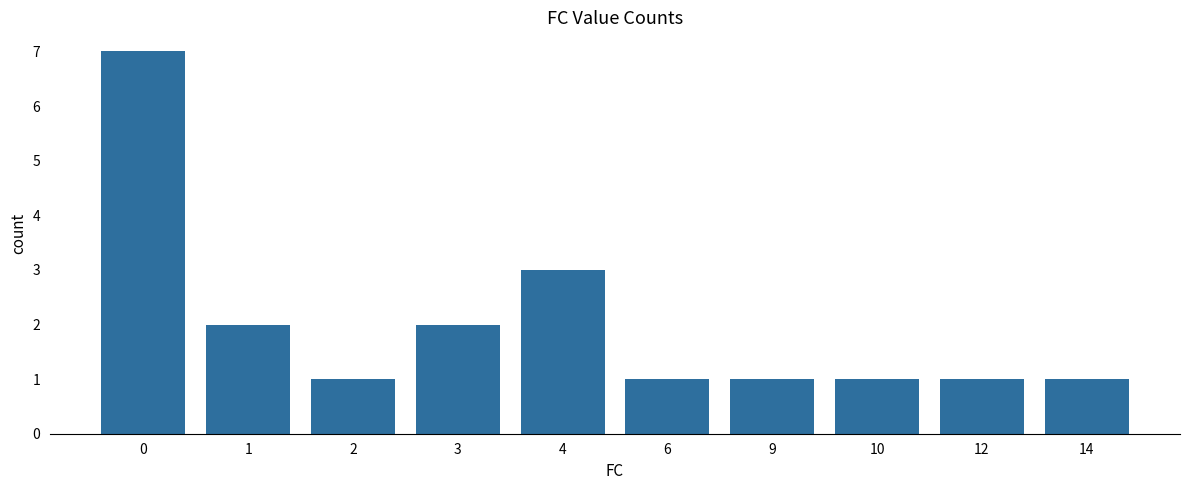

What is the approximate value at 4?

3